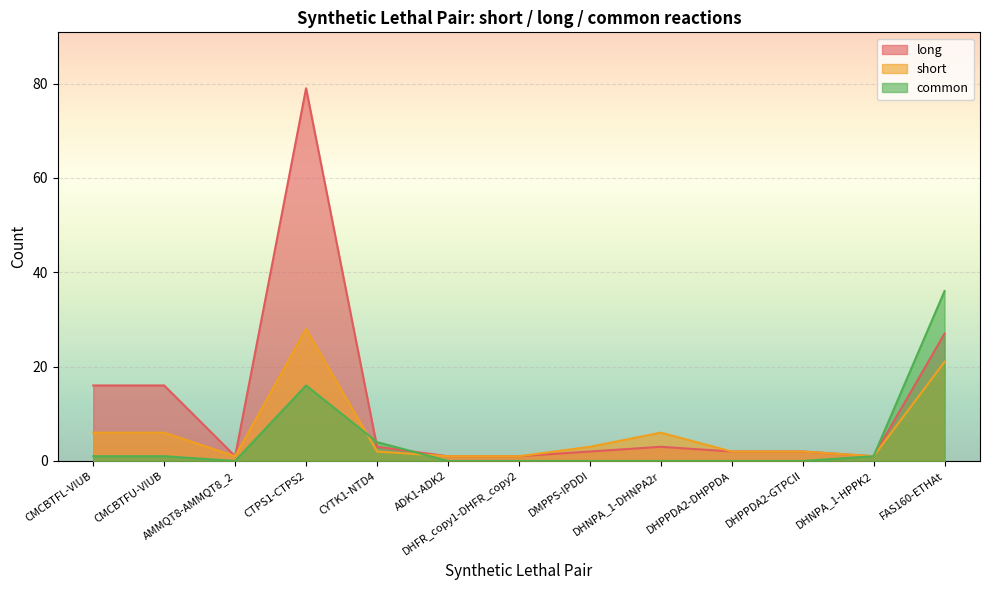

True or false: long and short cross at least once.

False